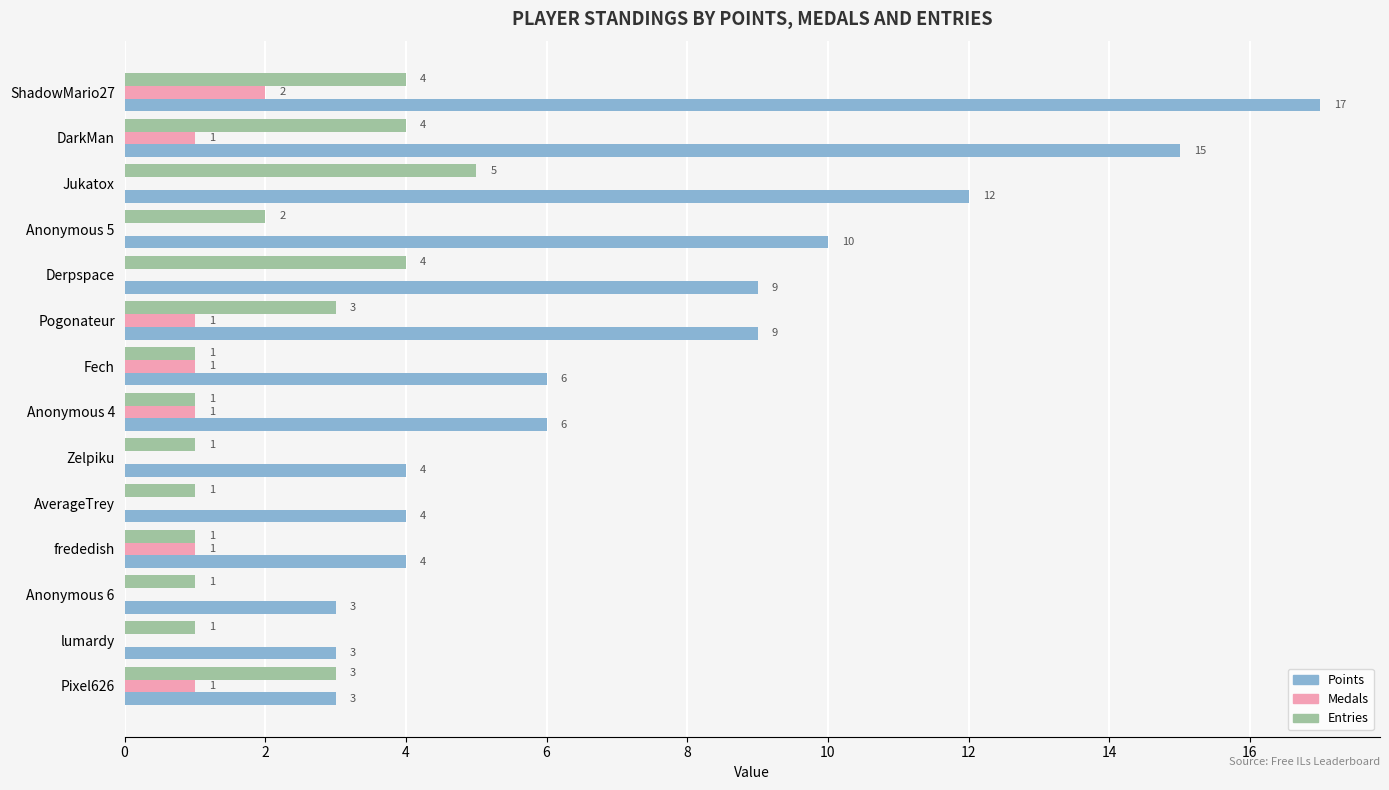

Which series changed the most between ShadowMario27 and Derpspace?

Points